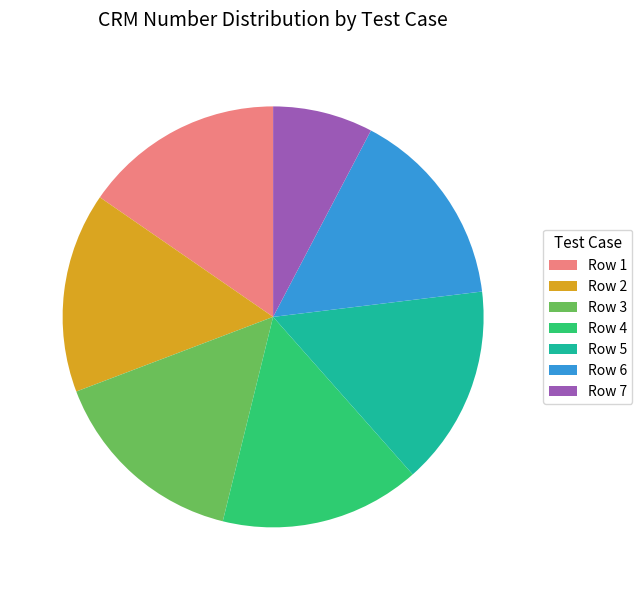

Is Row 5 the majority of the pie?

No